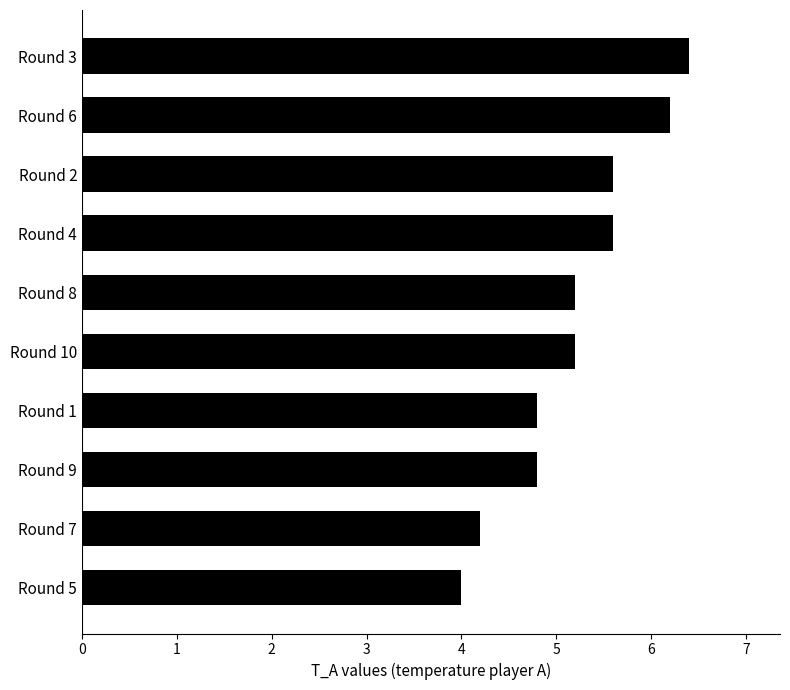

What is the value of the 9th bar from the top?

4.2